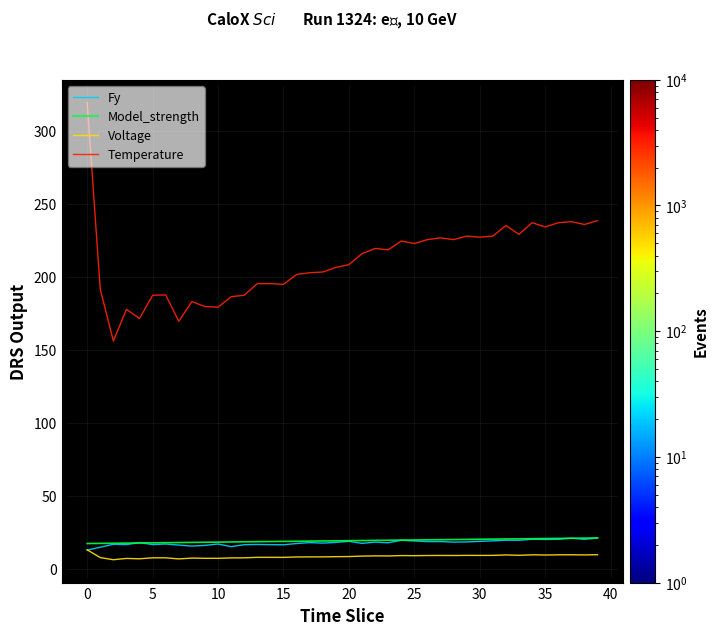

Which series has the widest spread of values?

Temperature